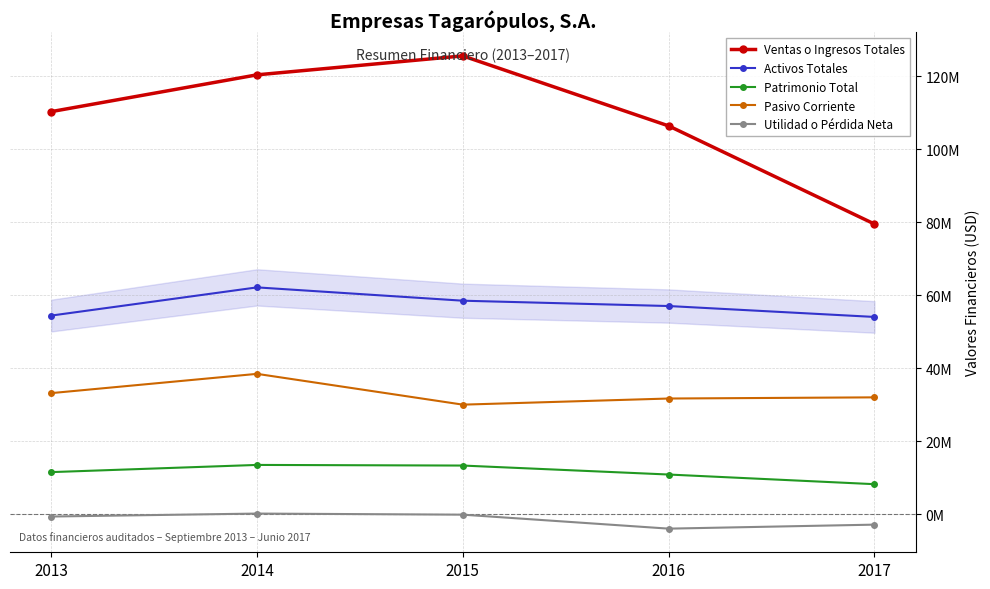

What are all the series names shown in the legend?

Ventas o Ingresos Totales, Activos Totales, Patrimonio Total, Pasivo Corriente, Utilidad o Pérdida Neta